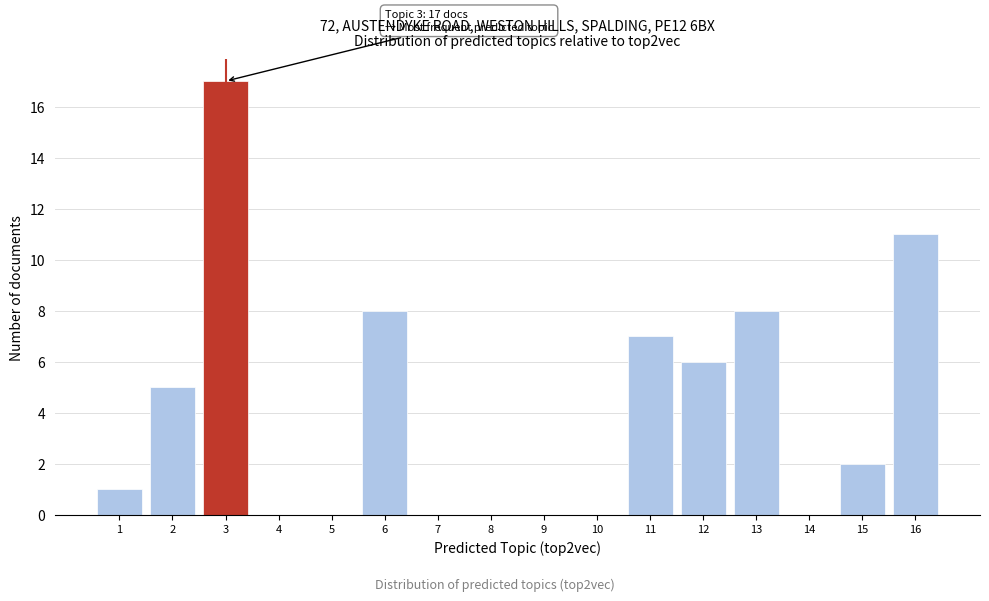

Reading left to right, what are all the values shown in this chart?

1=1	2=5	3=17	4=0	5=0	6=8	7=0	8=0	9=0	10=0	11=7	12=6	13=8	14=0	15=2	16=11